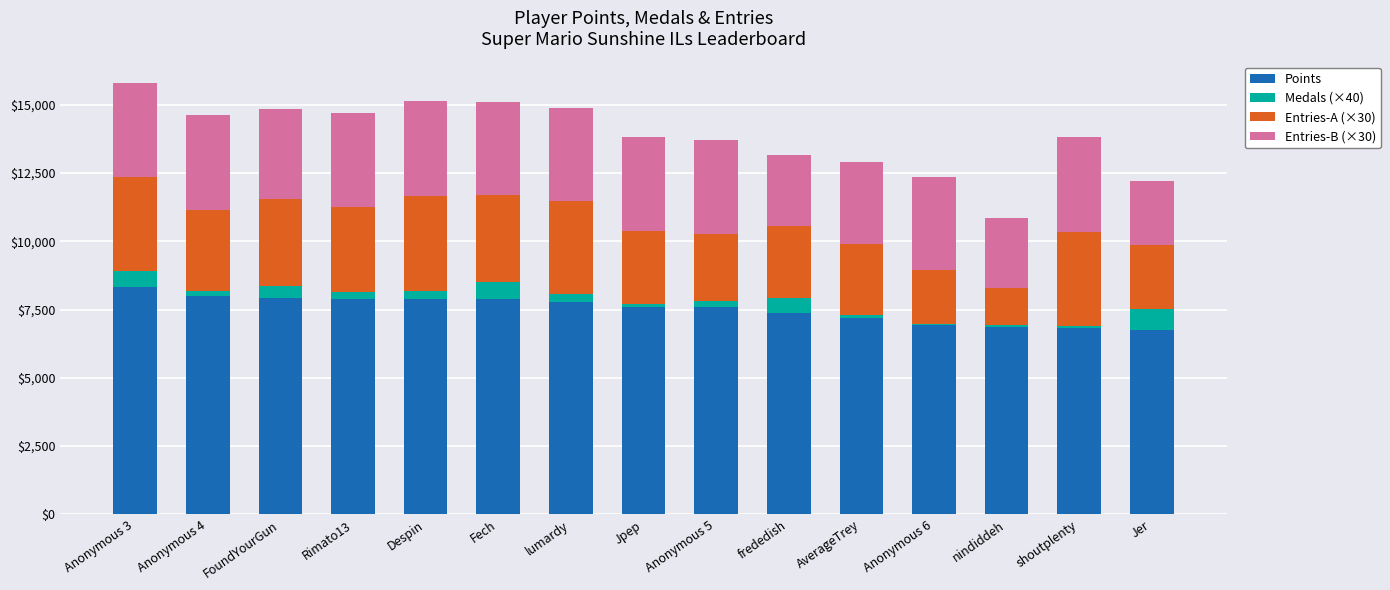

Are the bars horizontal?

No